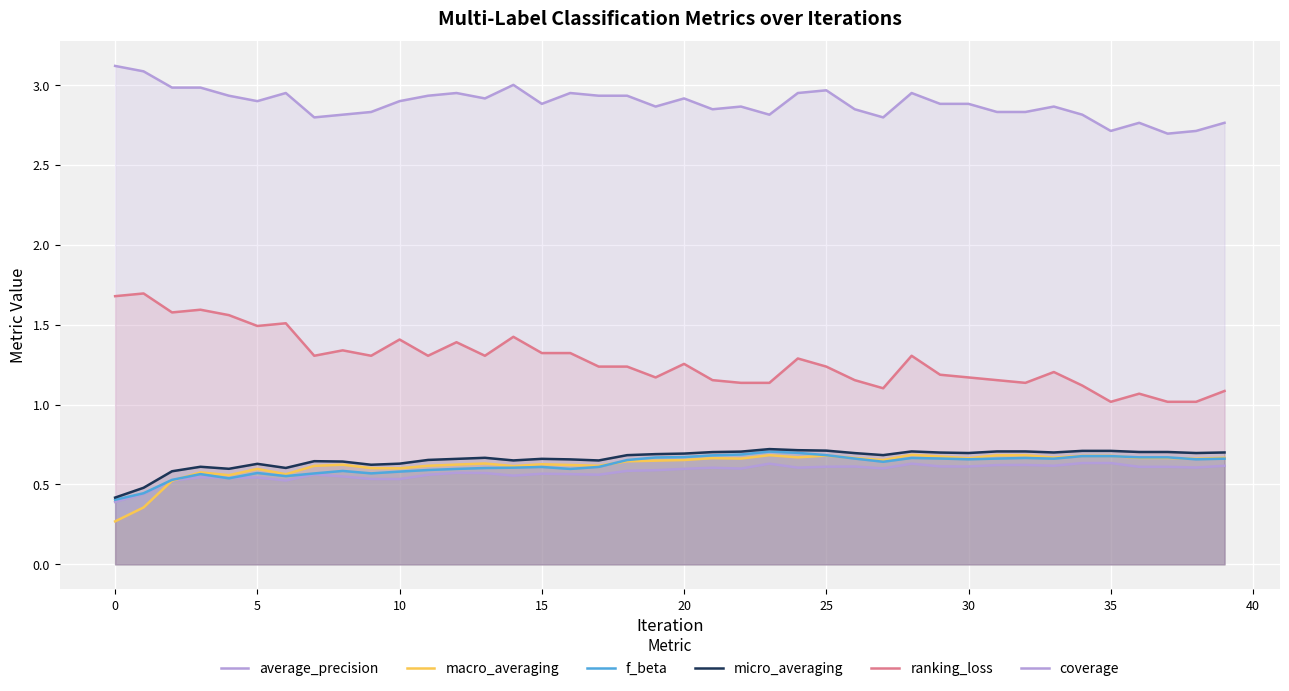

What is the label of the 1st point from the right?

39